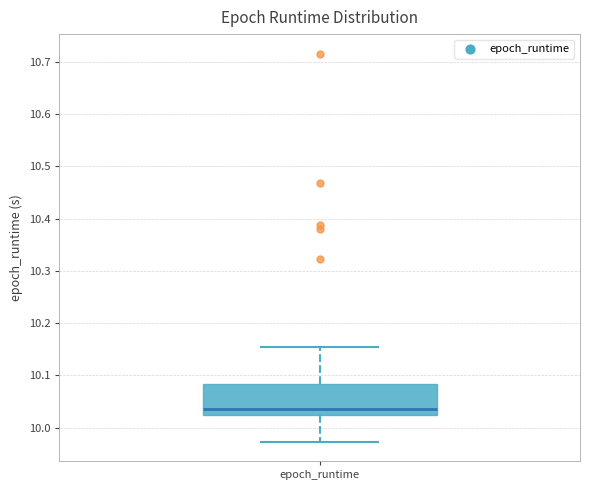

Where does the median line of the box for epoch_runtime sit on the y-axis? The values are not printed on the chart, so give them approximately, as read against the axis.

10.04